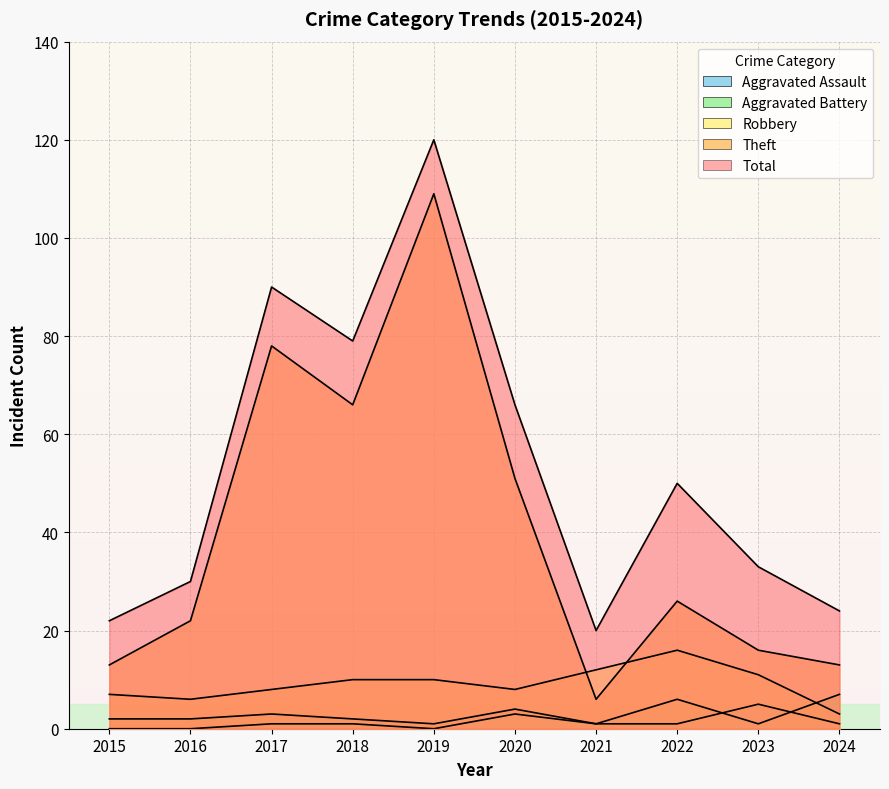

What is the total value across all series at 2019?

240